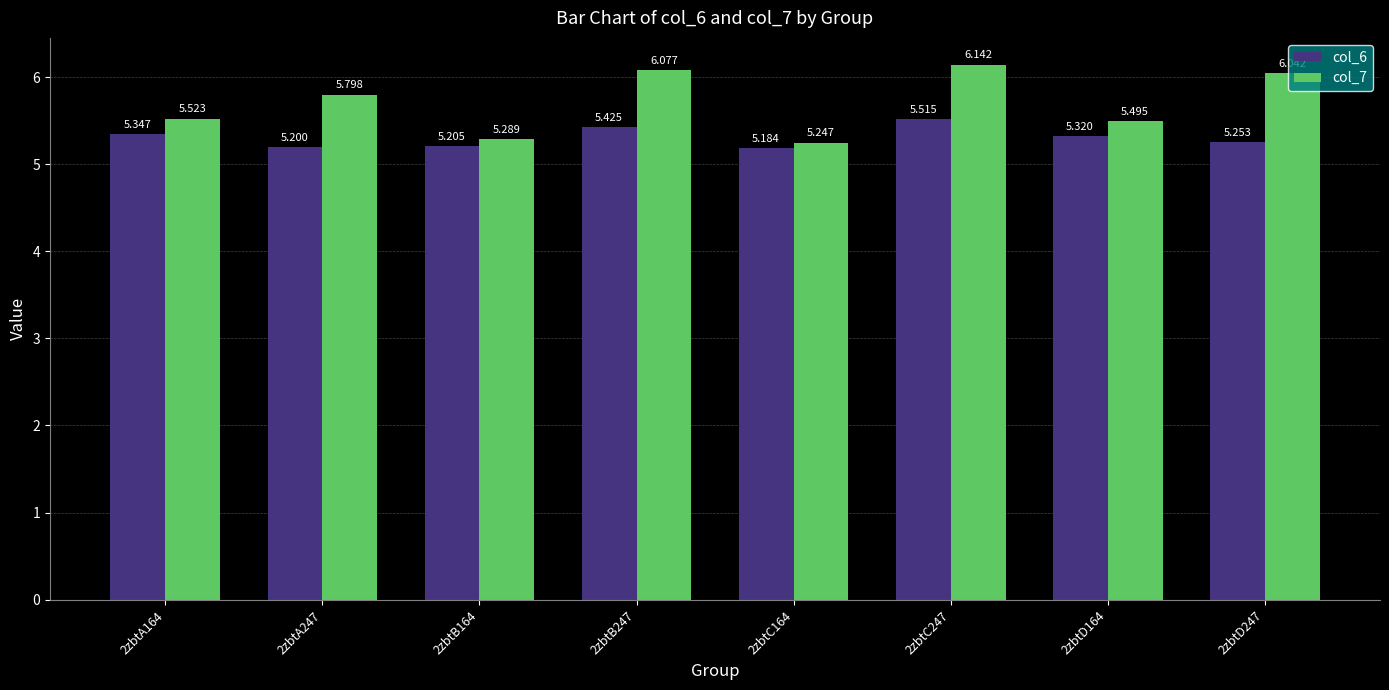

What are all the series names shown in the legend?

col_6, col_7